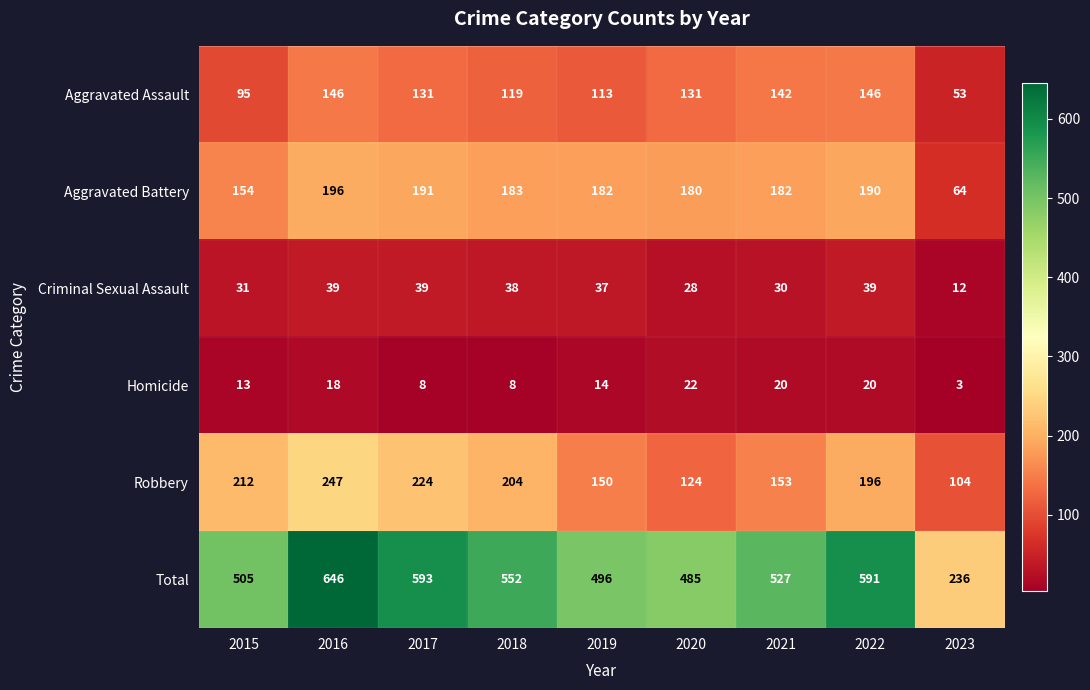

What value does the Robbery series have at 2018, to the nearest 5?

205